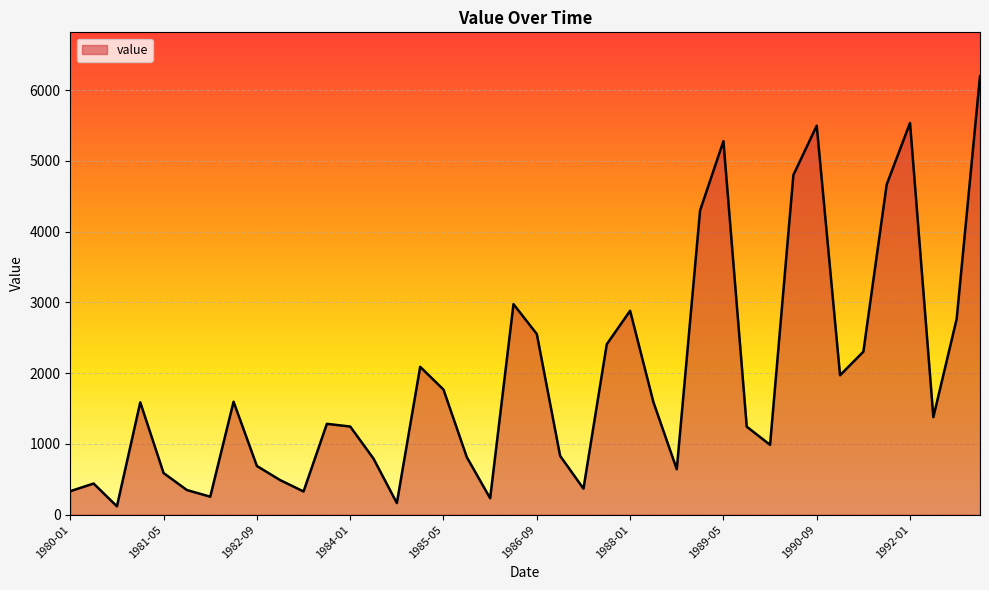

How many interior local peaks (higher than both neighbors) does the data have?

10